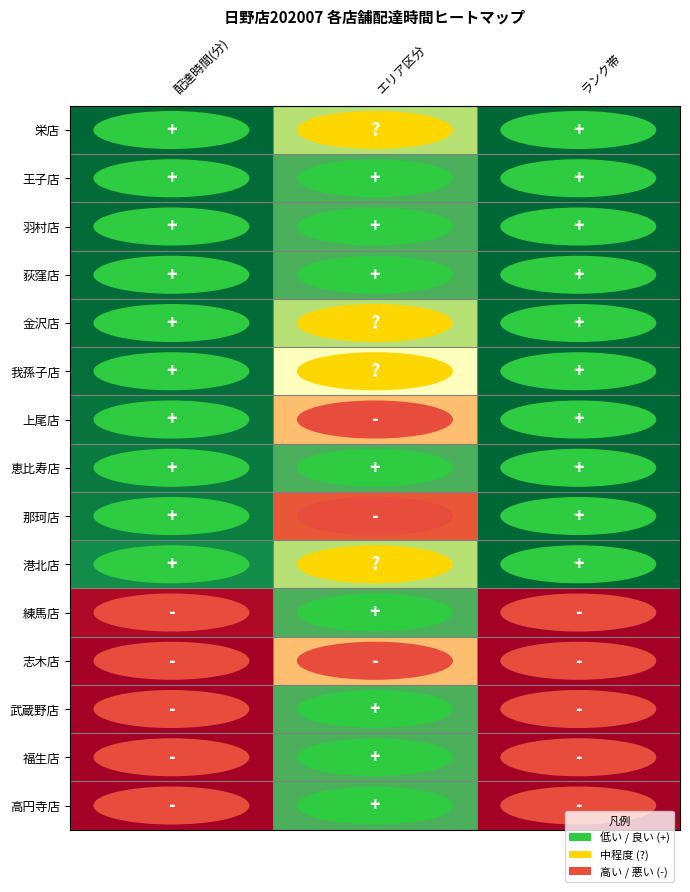

Reading left to right, extract all data points from this chart.

栄店: 0.0	0.3	0.0
王子店: 0.0	0.2	0.0
羽村店: 0.0	0.2	0.0
荻窪店: 0.0	0.2	0.0
金沢店: 0.0	0.3	0.0
我孫子店: 0.0	0.5	0.0
上尾店: 0.0	0.7	0.0
恵比寿店: 0.0	0.2	0.0
那珂店: 0.1	0.8	0.0
港北店: 0.1	0.3	0.0
練馬店: 1.0	0.2	1.0
志木店: 1.0	0.7	1.0
武蔵野店: 1.0	0.2	1.0
福生店: 1.0	0.2	1.0
高円寺店: 1.0	0.2	1.0